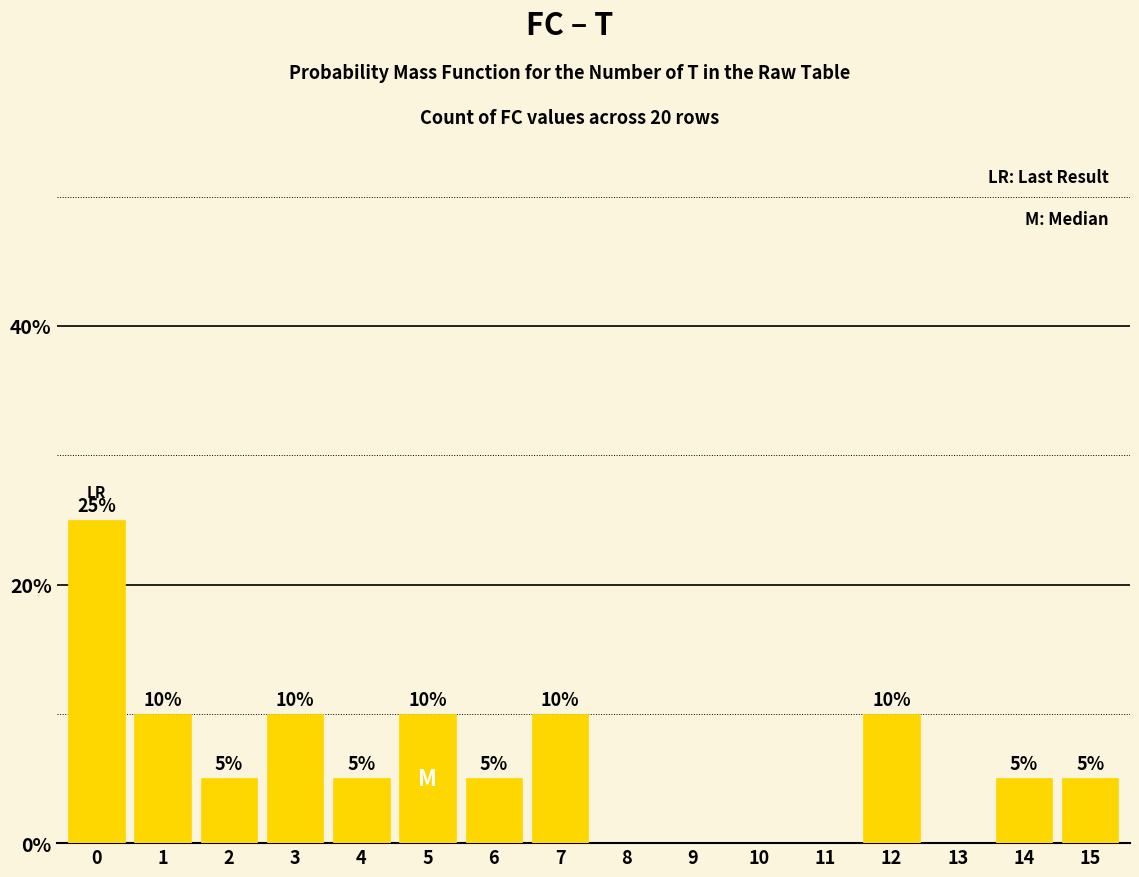

The chart shows a value of 4 at 7. True or false?

False